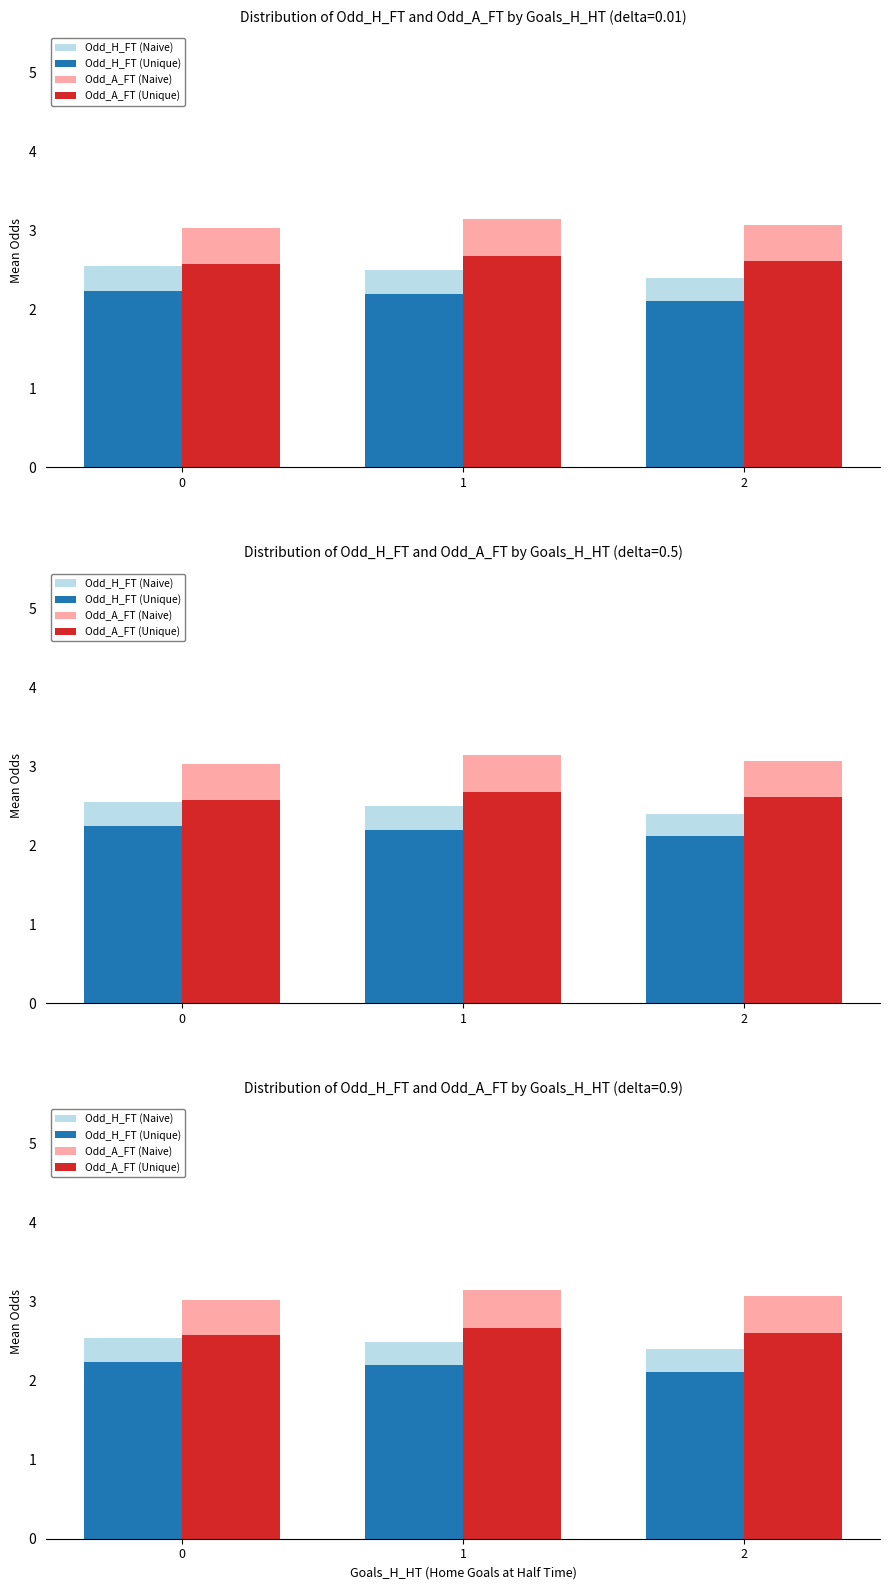

Reading left to right, extract all data points from this chart.

Odd_H_FT (Naive): 2.5	2.5	2.4
Odd_H_FT (Unique): 2.2	2.2	2.1
Odd_A_FT (Naive): 3.0	3.1	3.1
Odd_A_FT (Unique): 2.6	2.7	2.6